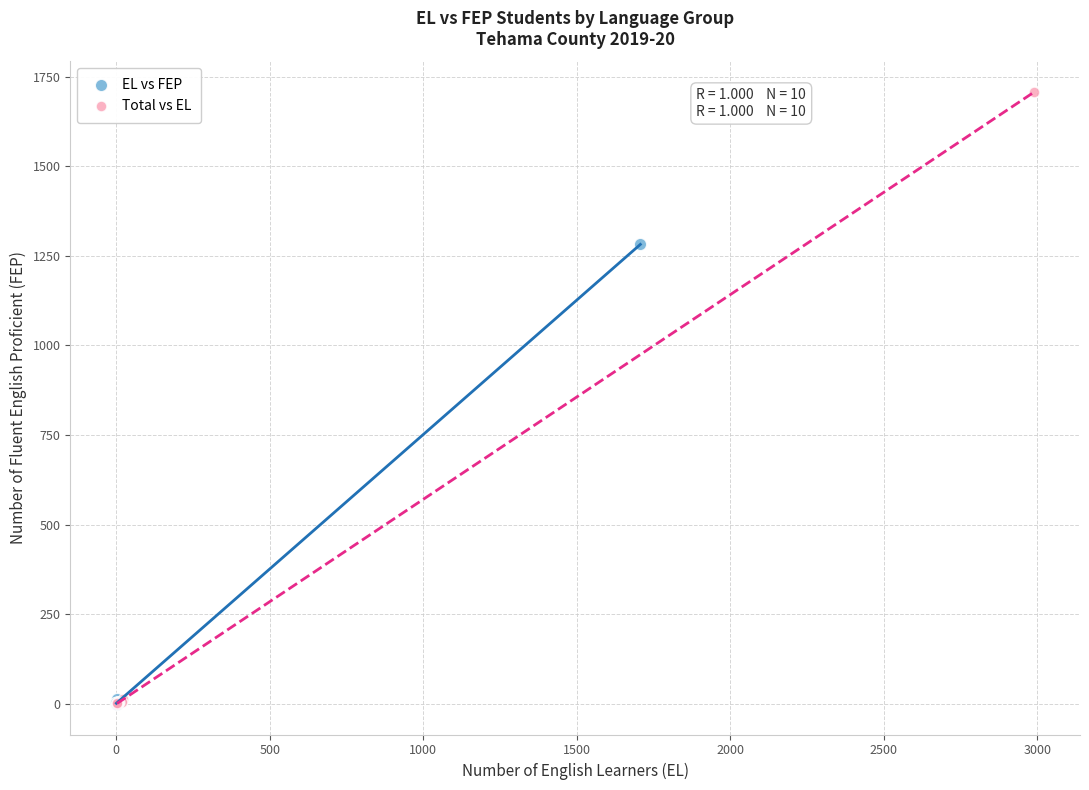

Which series has the largest Y range (max minus min)?

Total vs EL